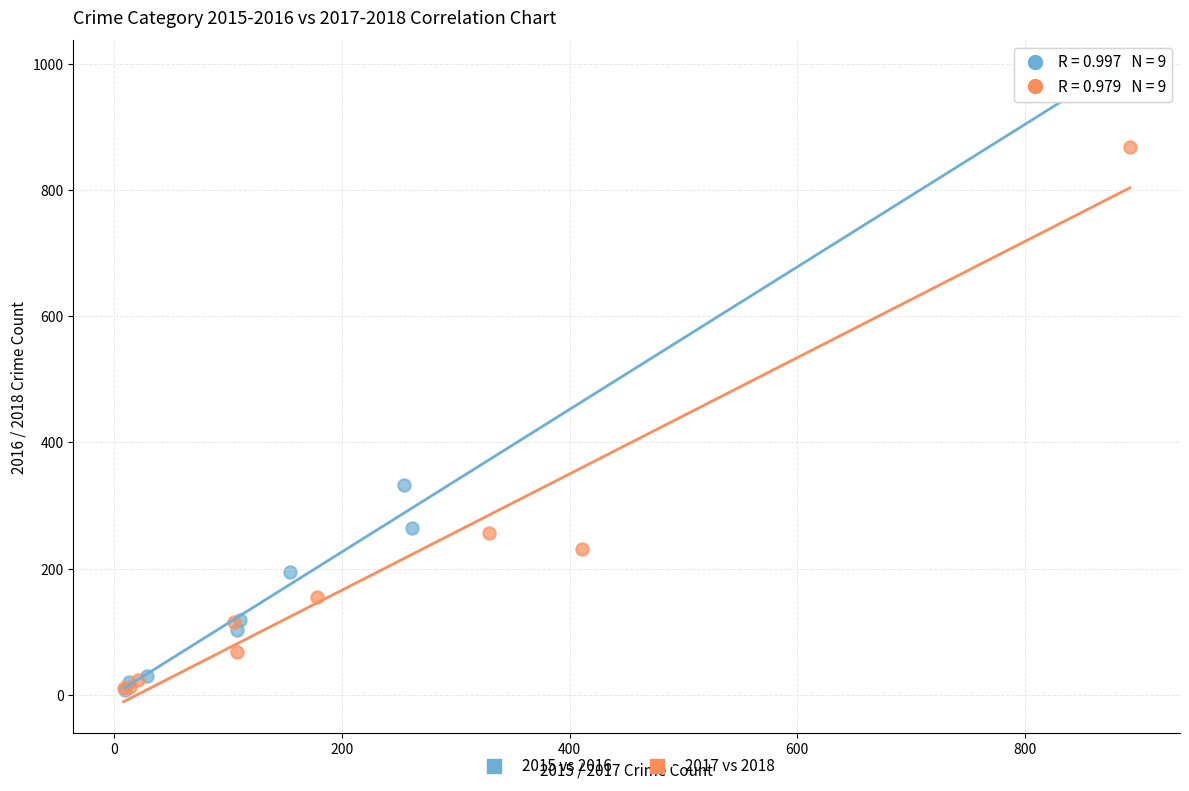

What are all the series names shown in the legend?

2015 vs 2016, 2017 vs 2018